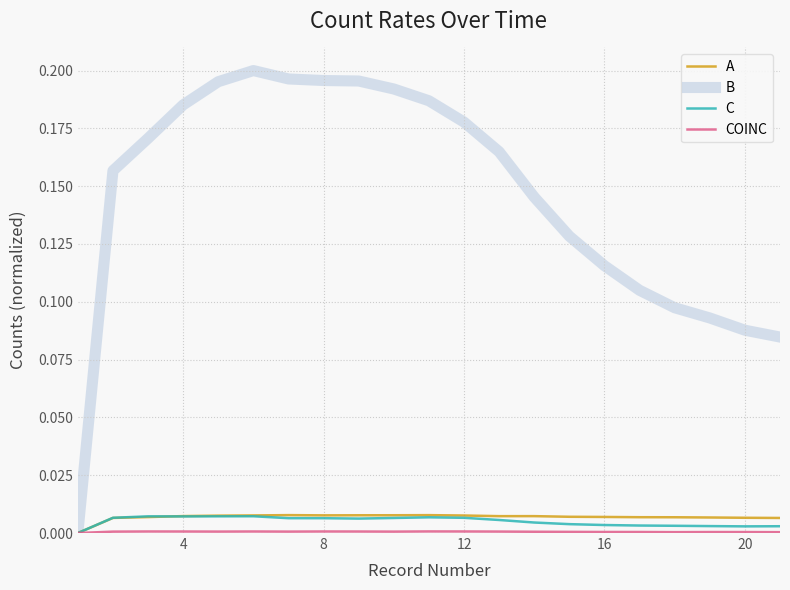

How many lines are shown in the chart?

4